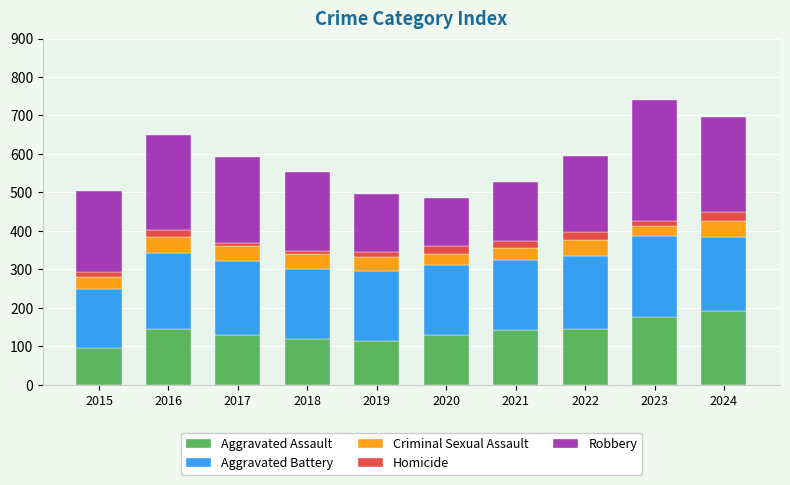

What is the difference between the second highest and minimum values in the Aggravated Assault series?

82